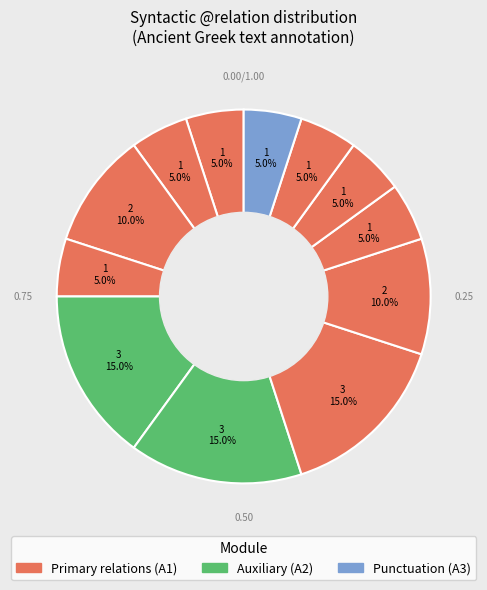

Count the number of slices in the pie.

12